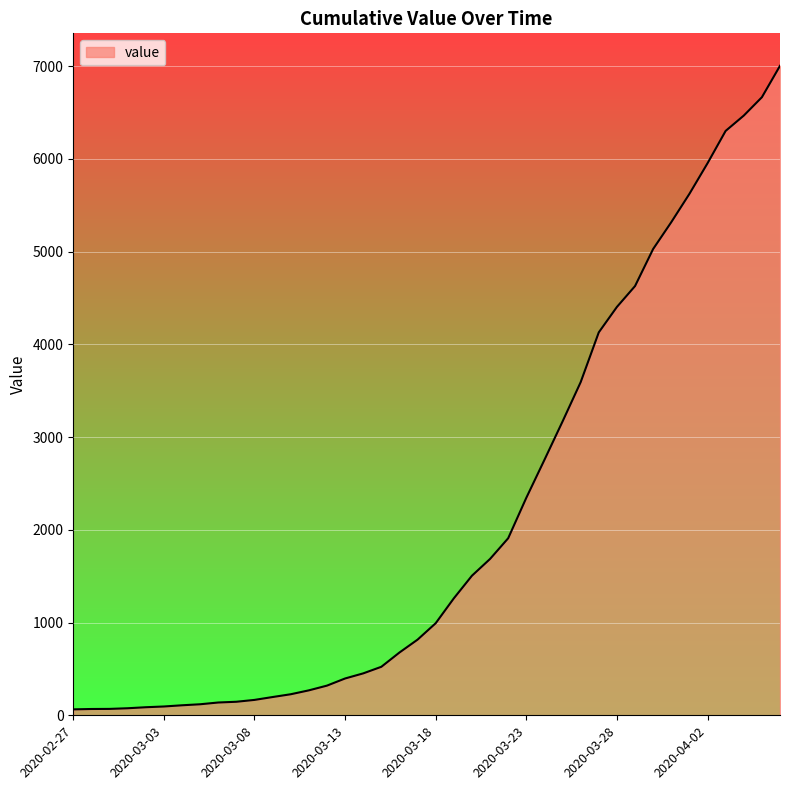

What is the difference between the maximum and minimum values?

6939